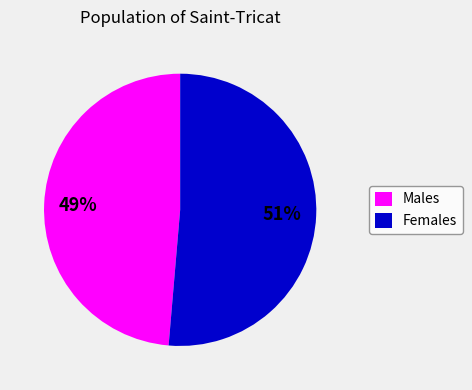

Do Males and Females together represent more than half of the pie?

Yes